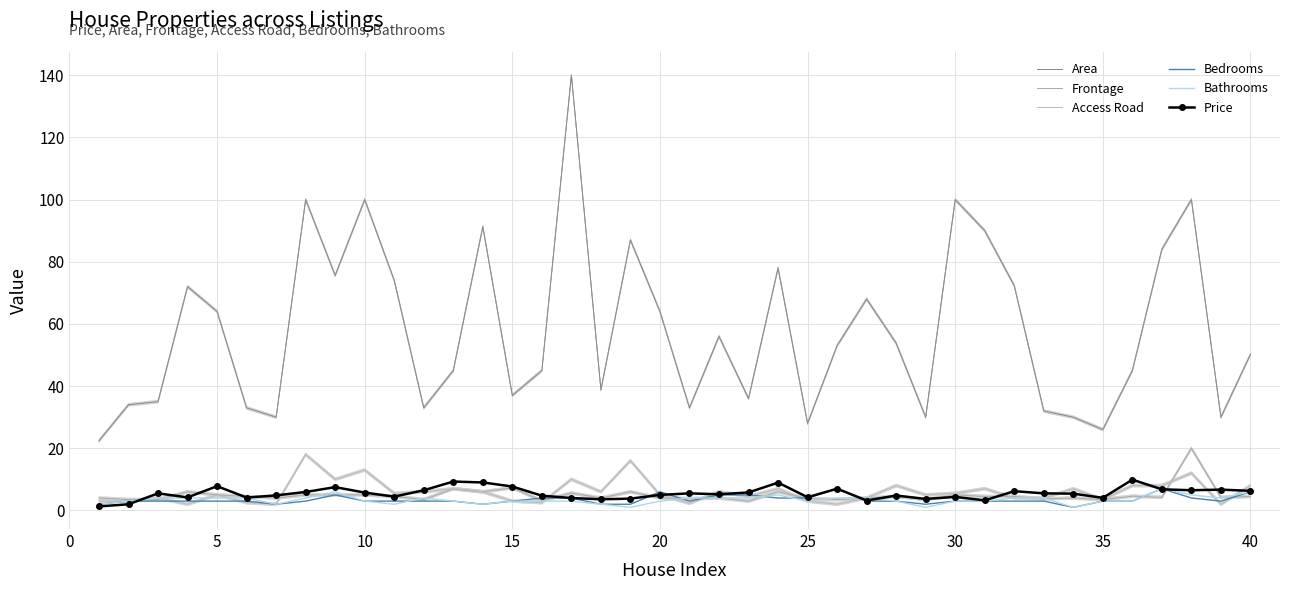

Rank the series by their maximum value, from lowest to highest.

Bedrooms, Bathrooms, Price, Access Road, Frontage, Area